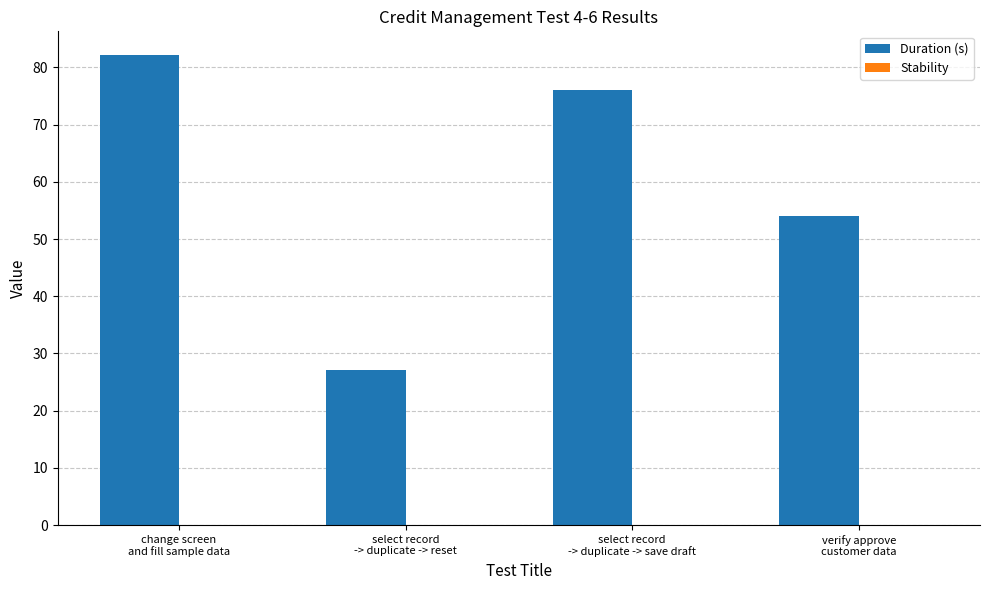

What is the minimum value shown in the chart?

27.1